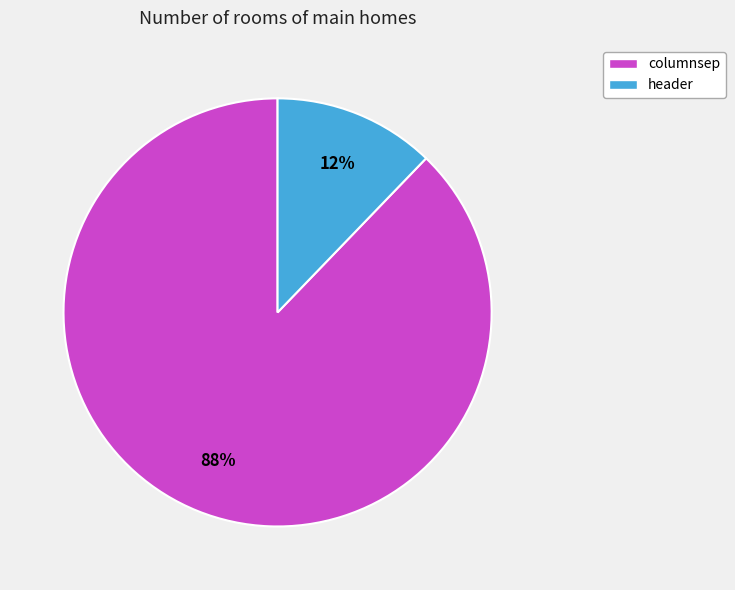

Between header and columnsep, which is larger?

columnsep